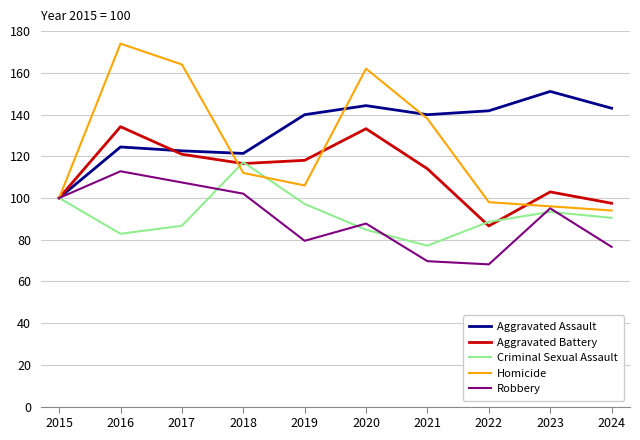

Which series has the largest range (max minus min)?

Homicide